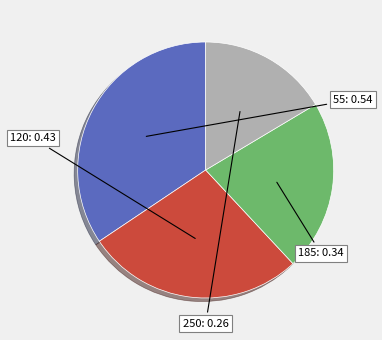

What is the smallest slice in the pie chart?

250